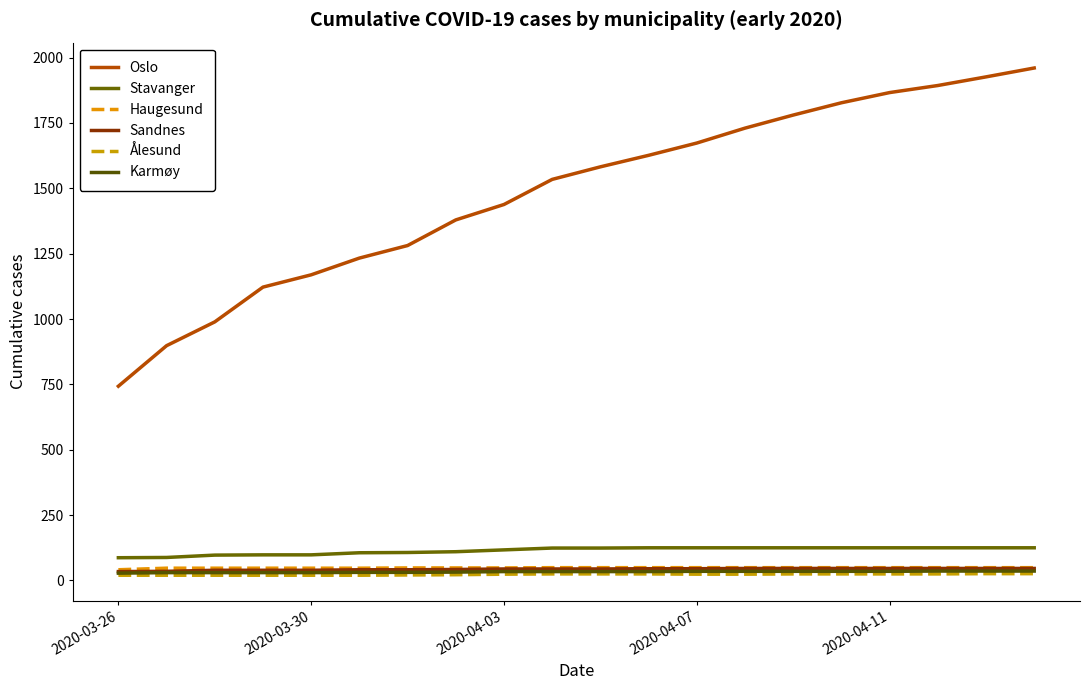

How many lines are shown in the chart?

6